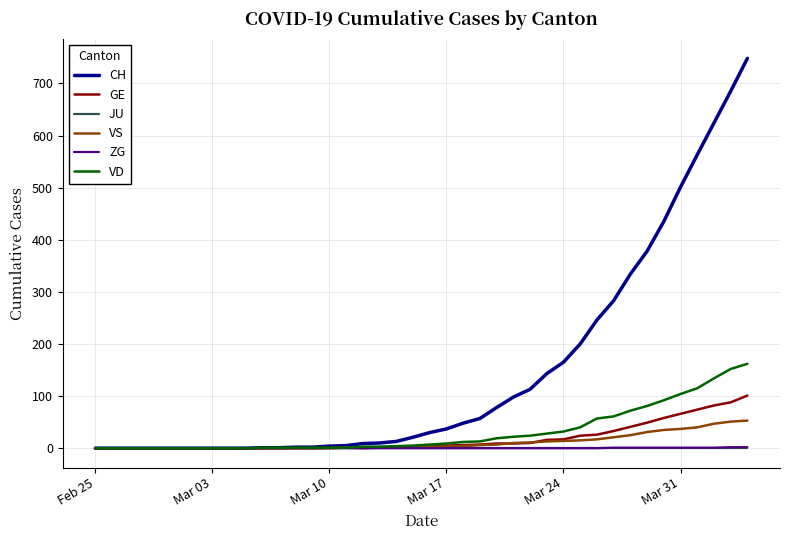

Which series has the largest total across all categories?

CH